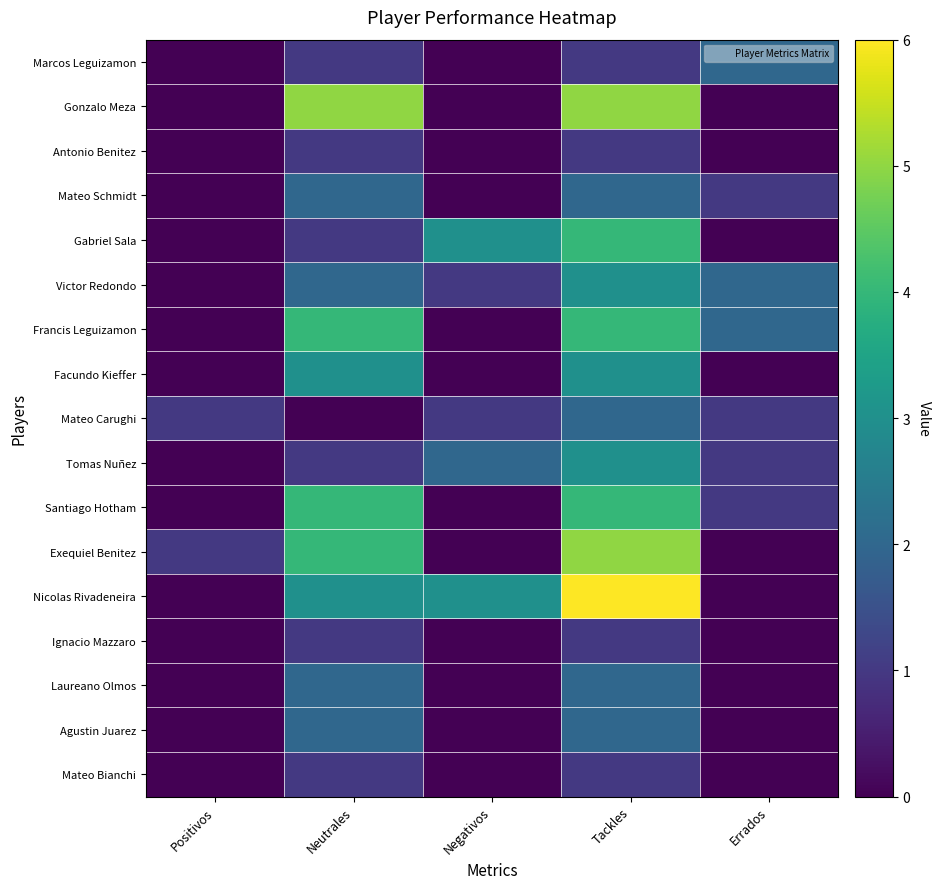

At how many categories does at least one series exceed 5?

1